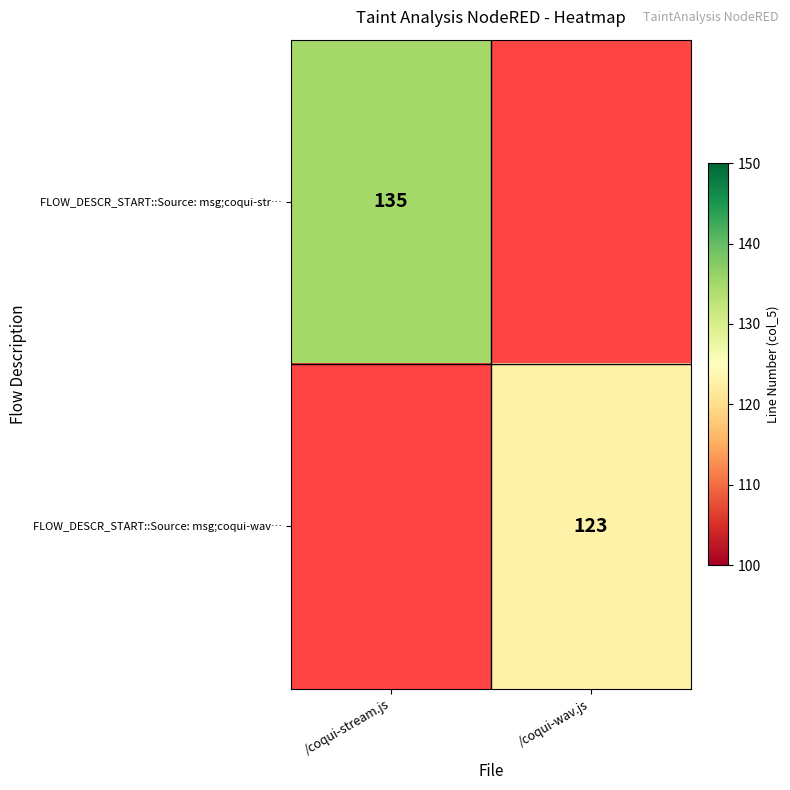

The value of FLOW_DESCR_START::Source: msg;coqui-wav… at /coqui-wav.js is 123. True or false?

True